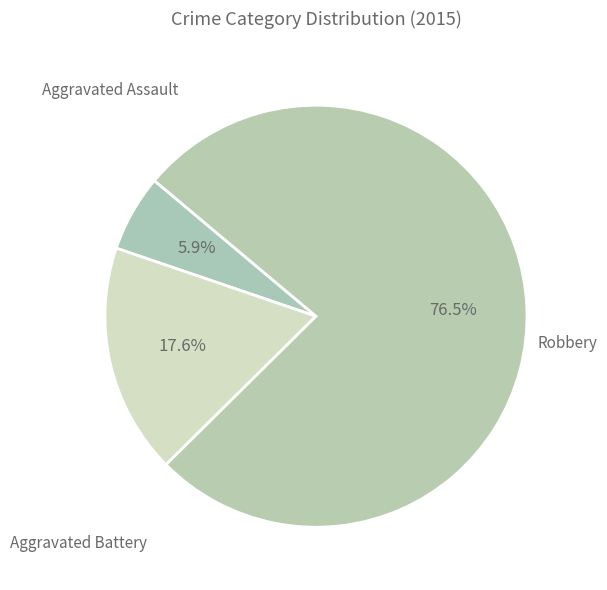

How many segments does this pie chart have?

3